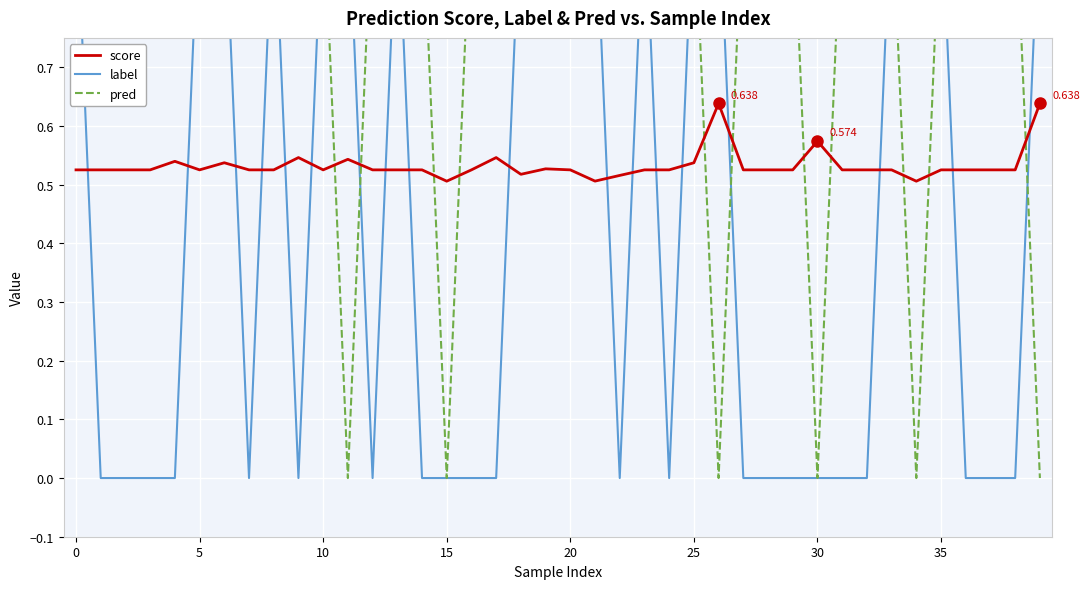

At how many categories does at least one series exceed 0?

40